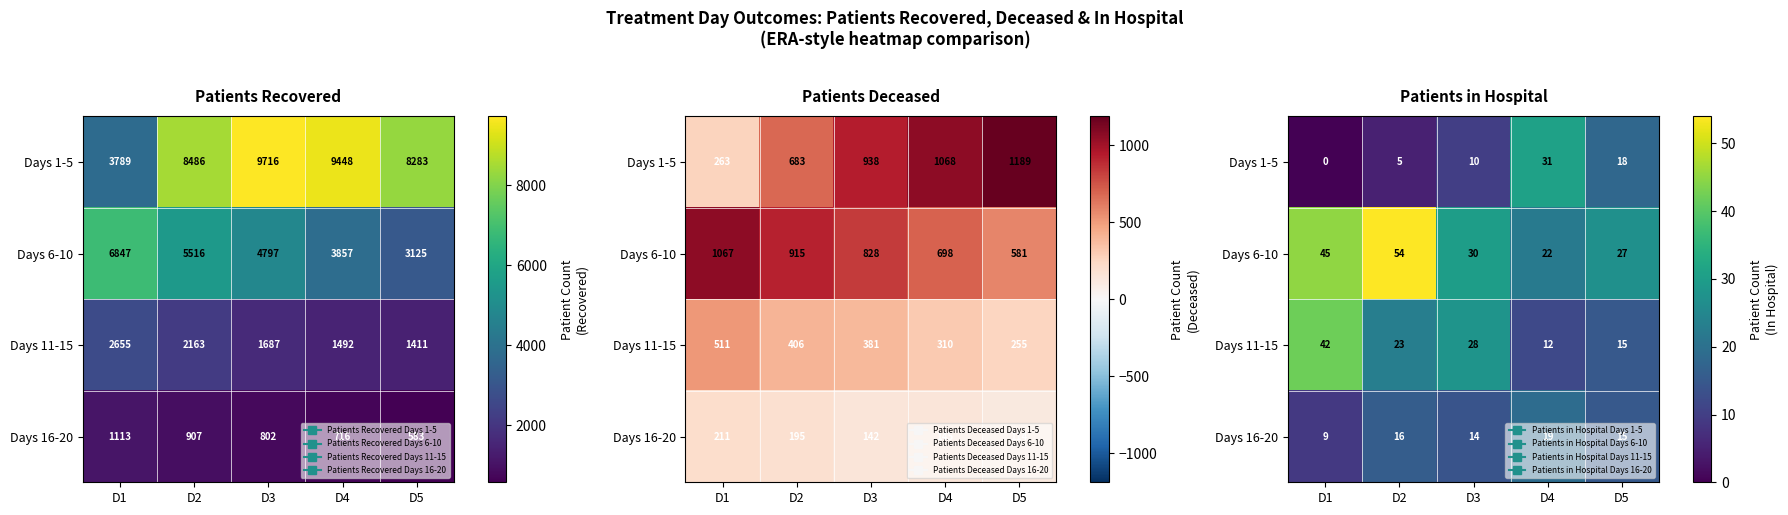

What is the difference between the maximum and second lowest values in the Days 6-10 series?

27